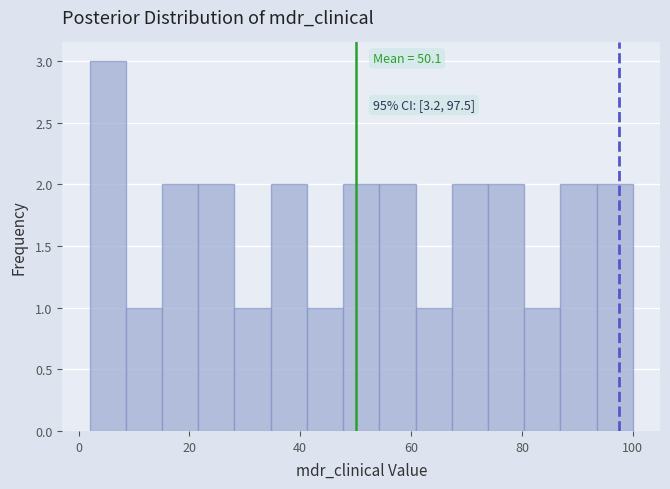

Read against the x-axis, roughly where is the centre of the tallest bar?

6